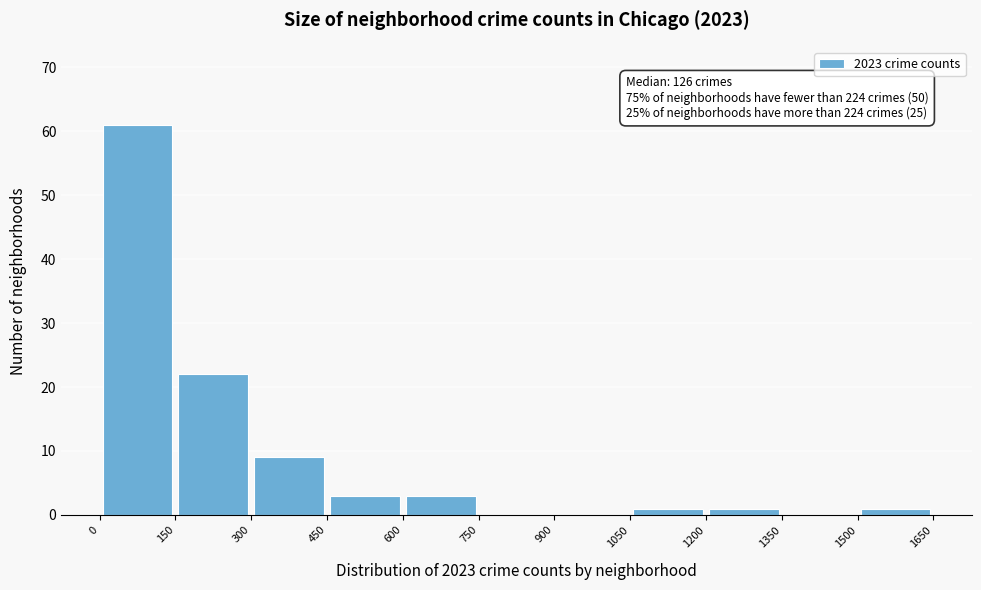

Over which range of the x-axis is the bar tallest?

0 to 150